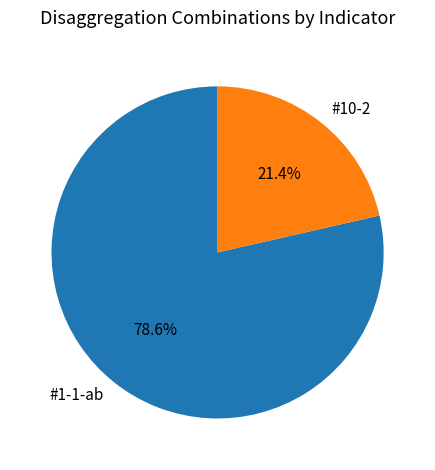

Which category accounts for the majority?

#1-1-ab